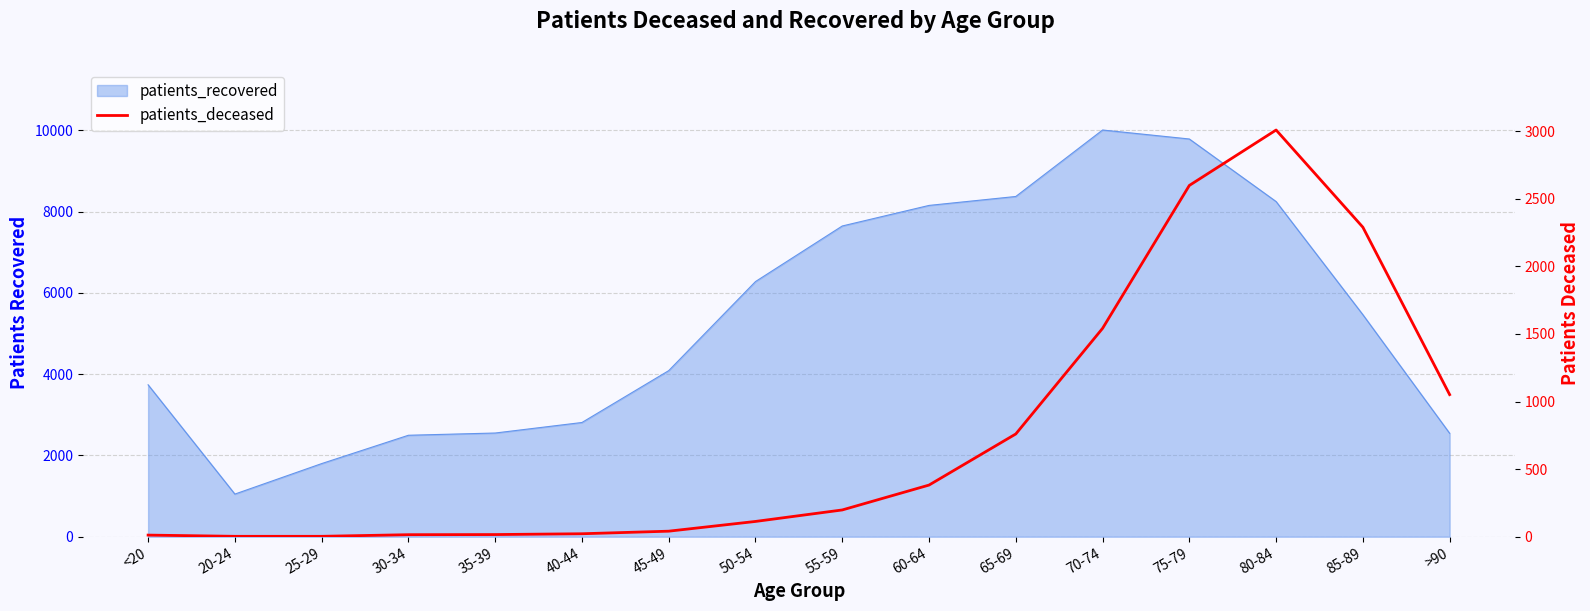

At which category does the data reach its first local peak?

80-84